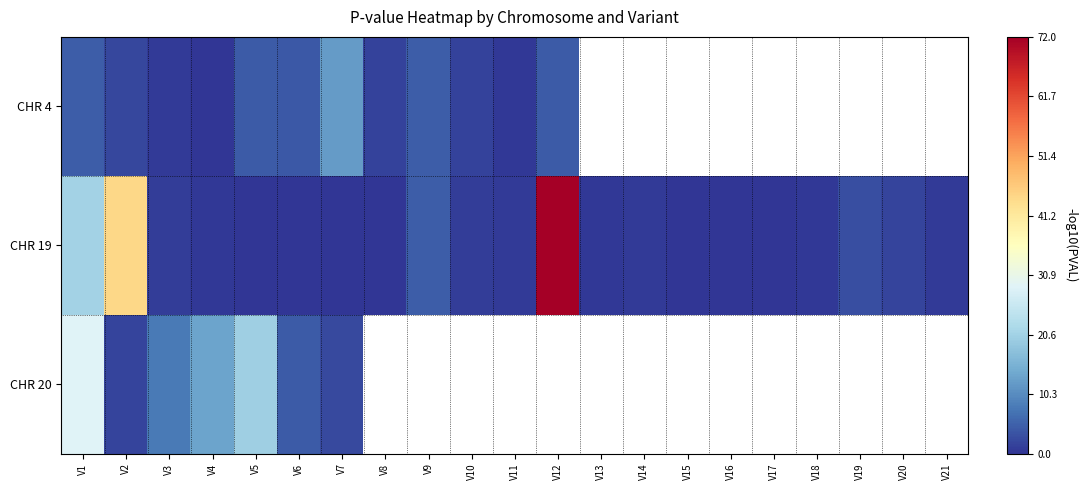

At how many categories does at least one series exceed 30?

2